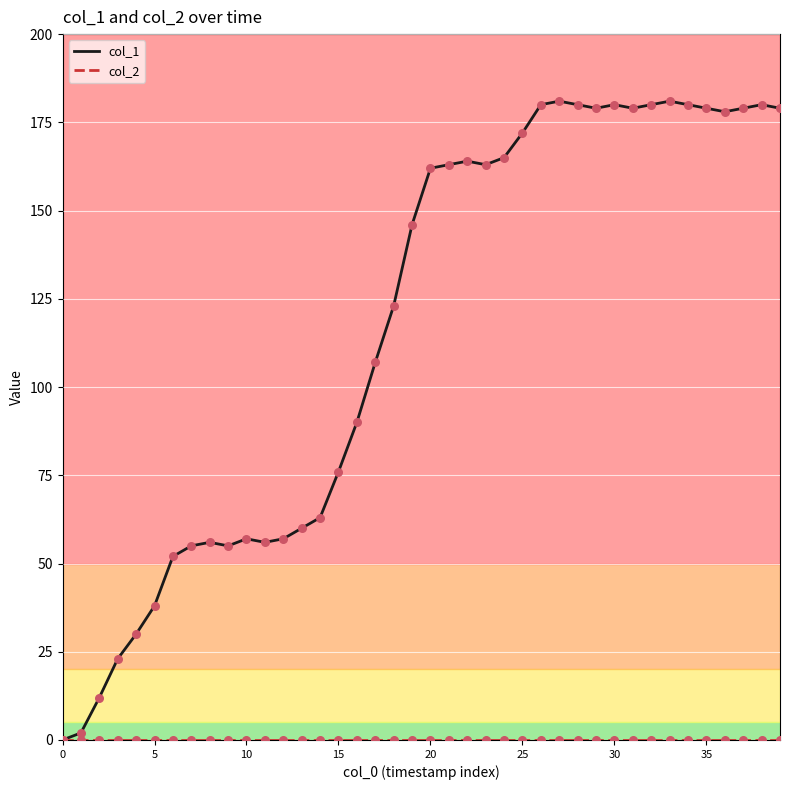

Which series has the largest total across all categories?

col_1